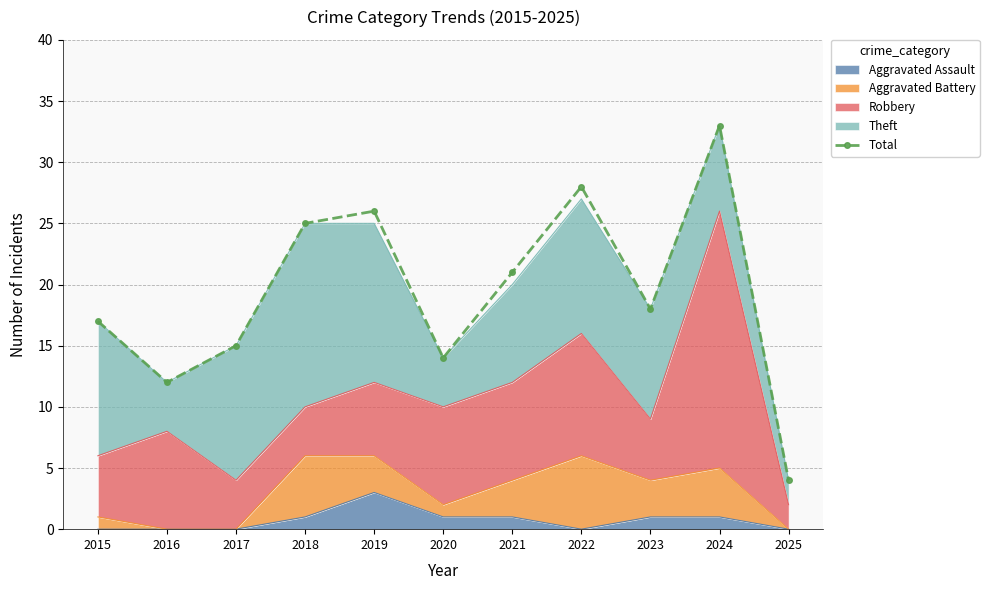

Rank the categories by value from lowest to highest.

2025, 2016, 2020, 2017, 2015, 2023, 2021, 2018, 2019, 2022, 2024